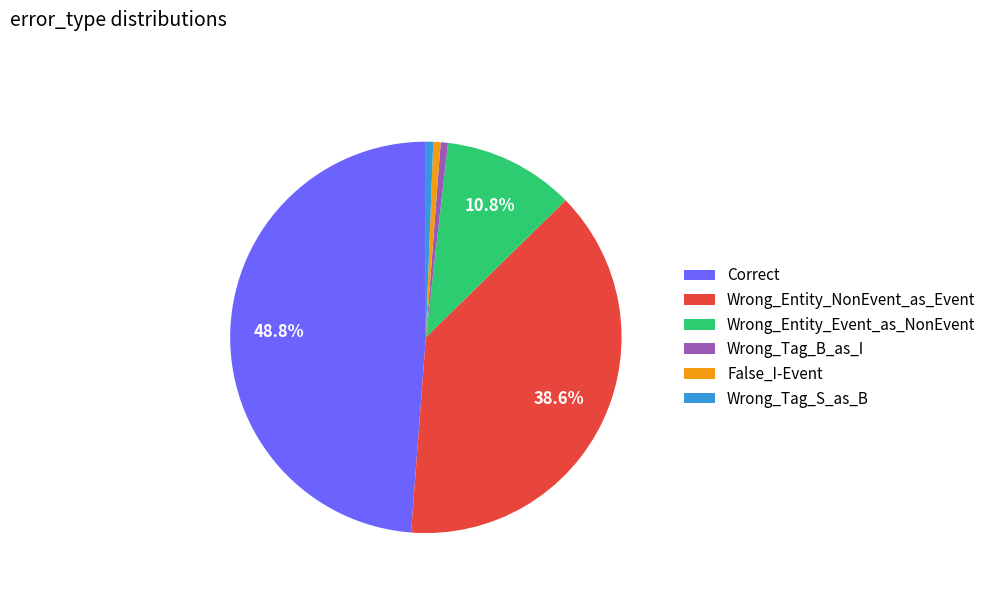

To the nearest percent, what is the difference between the largest and smallest slice percentages?

48%